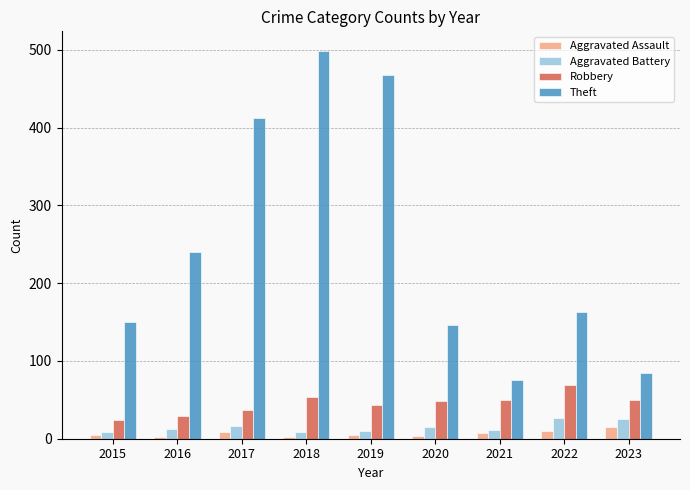

What is the value of the Theft bar at the 6th from the left?

146